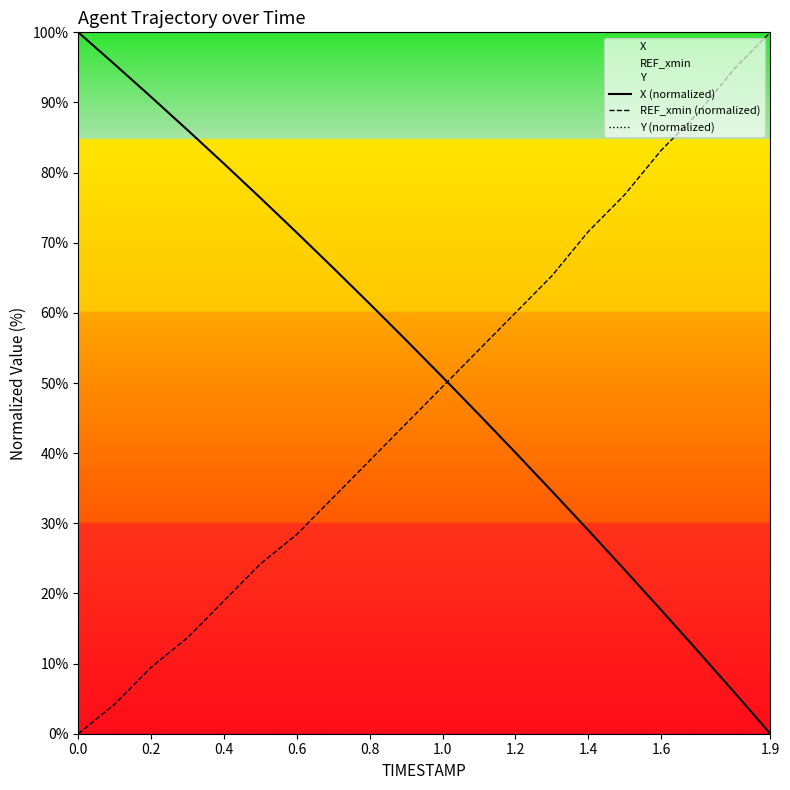

Does the chart have visible grid lines?

No